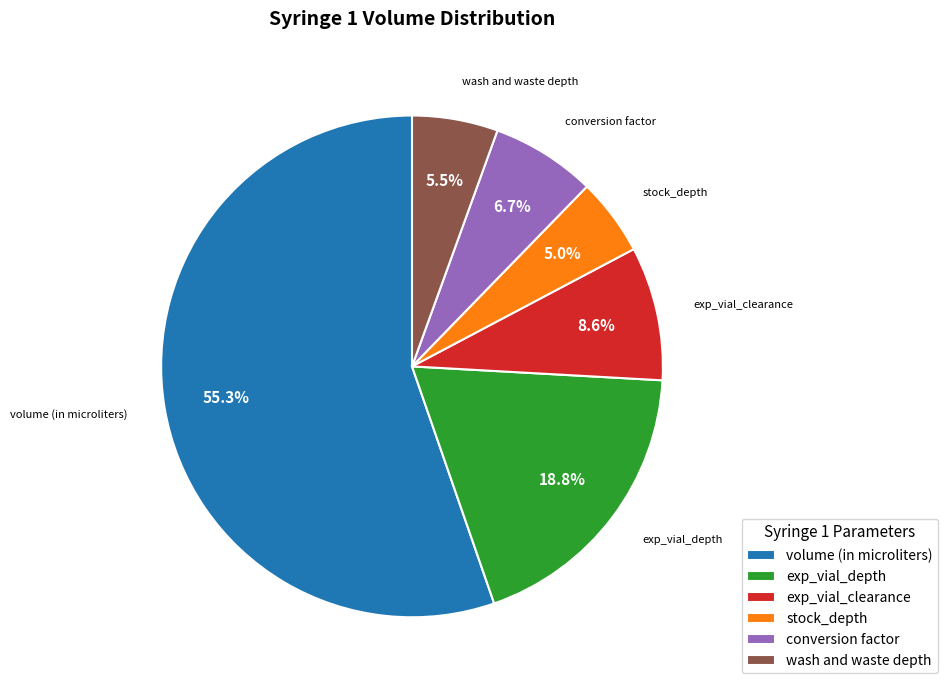

What is the smallest slice in the pie chart?

stock_depth